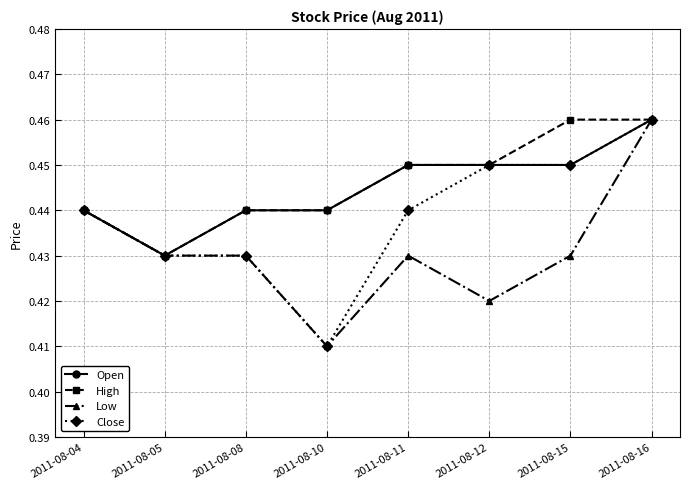

At which label does Low reach its minimum?

2011-08-10